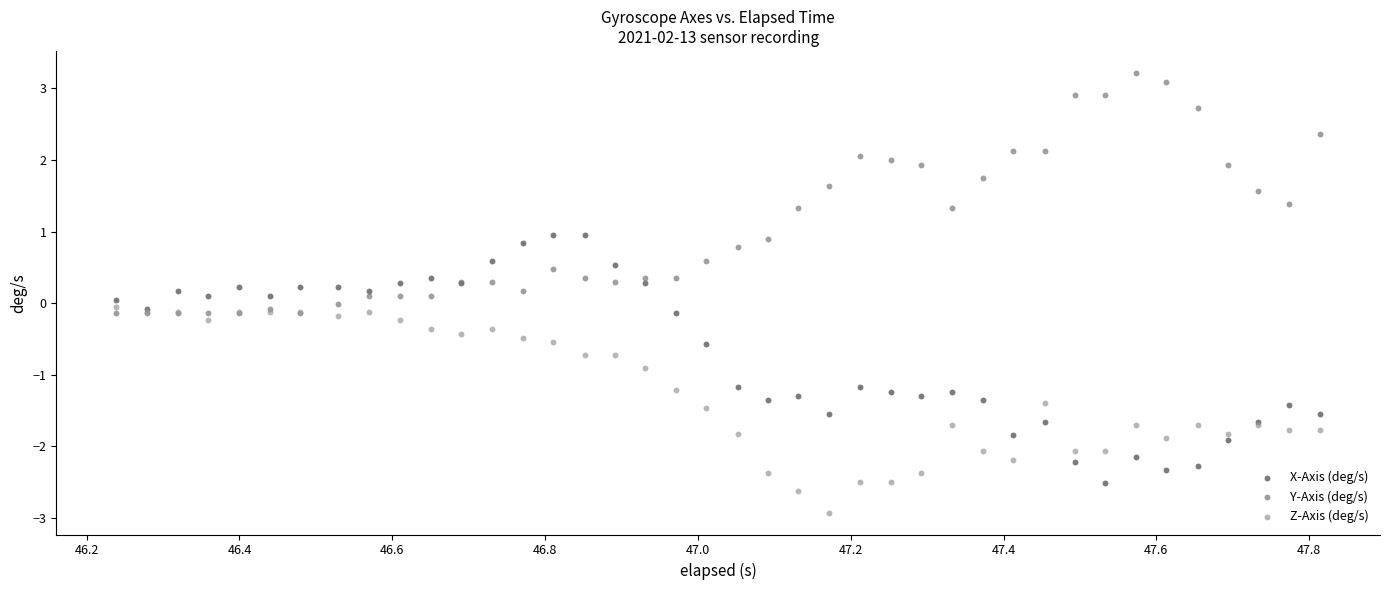

What are all the series names shown in the legend?

X-Axis (deg/s), Y-Axis (deg/s), Z-Axis (deg/s)